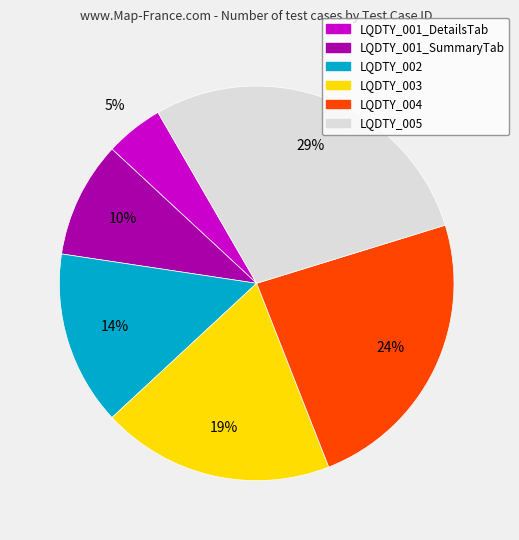

Is it true that LQDTY_004 is 24% of the pie?

True